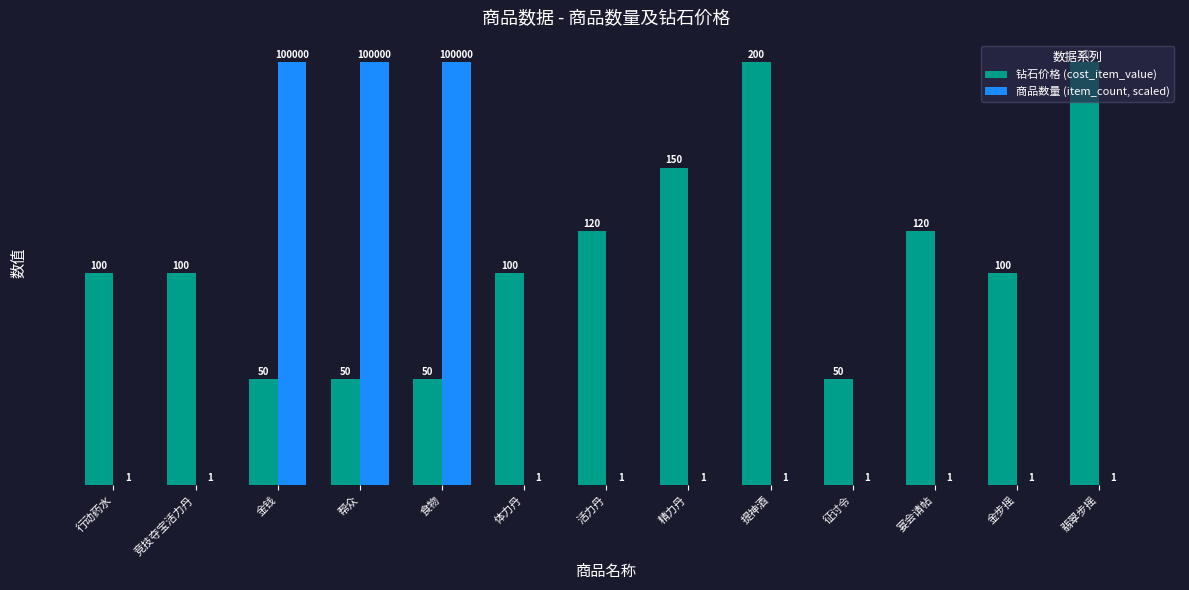

Read the 钻石价格 (cost_item_value) value at 征讨令.

50.0